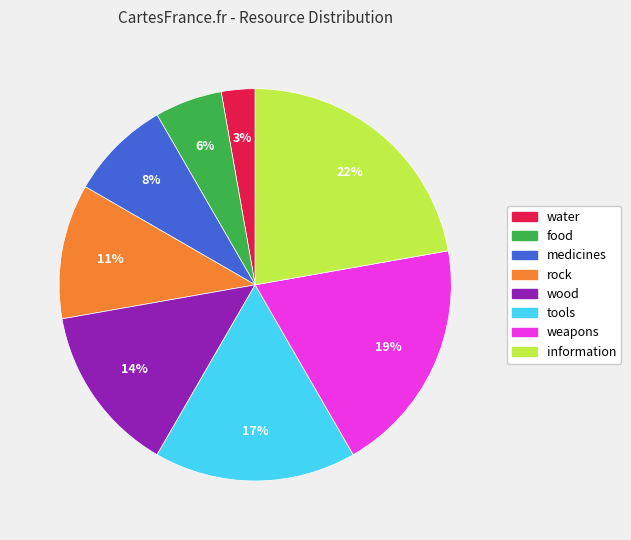

Does rock account for over 50% of the chart?

No